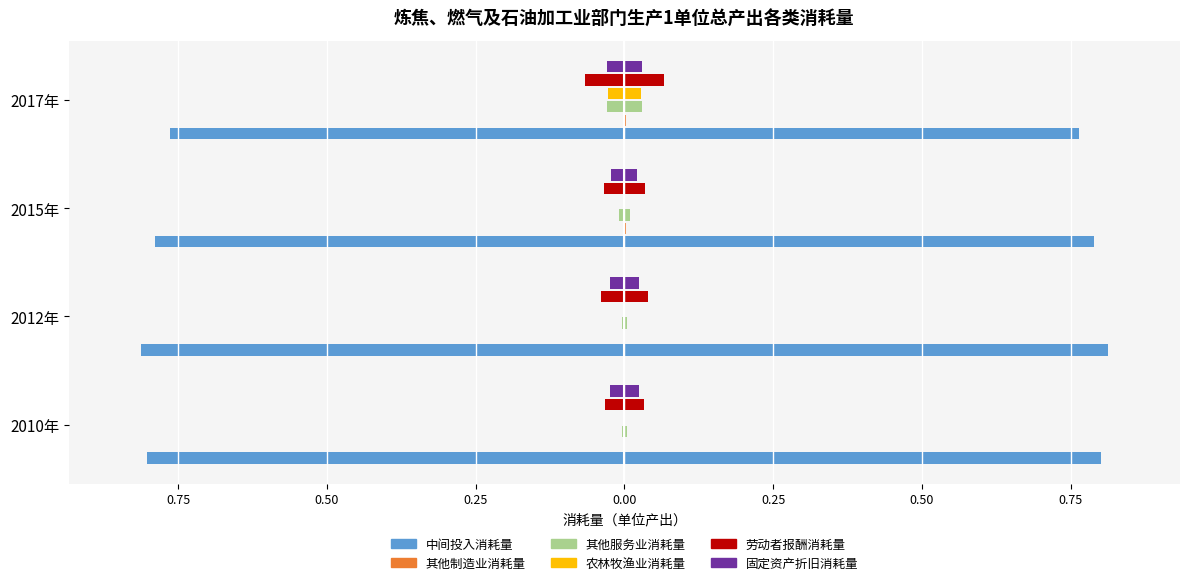

Reading left to right, extract all data points from this chart.

中间投入消耗量: -0.8	-0.8	-0.8	-0.8
其他制造业消耗量: -0.0	-0.0	-0.0	-0.0
其他服务业消耗量: -0.0	-0.0	-0.0	-0.0
农林牧渔业消耗量: -0.0	-0.0	-0.0	-0.0
劳动者报酬消耗量: -0.0	-0.0	-0.0	-0.1
固定资产折旧消耗量: -0.0	-0.0	-0.0	-0.0